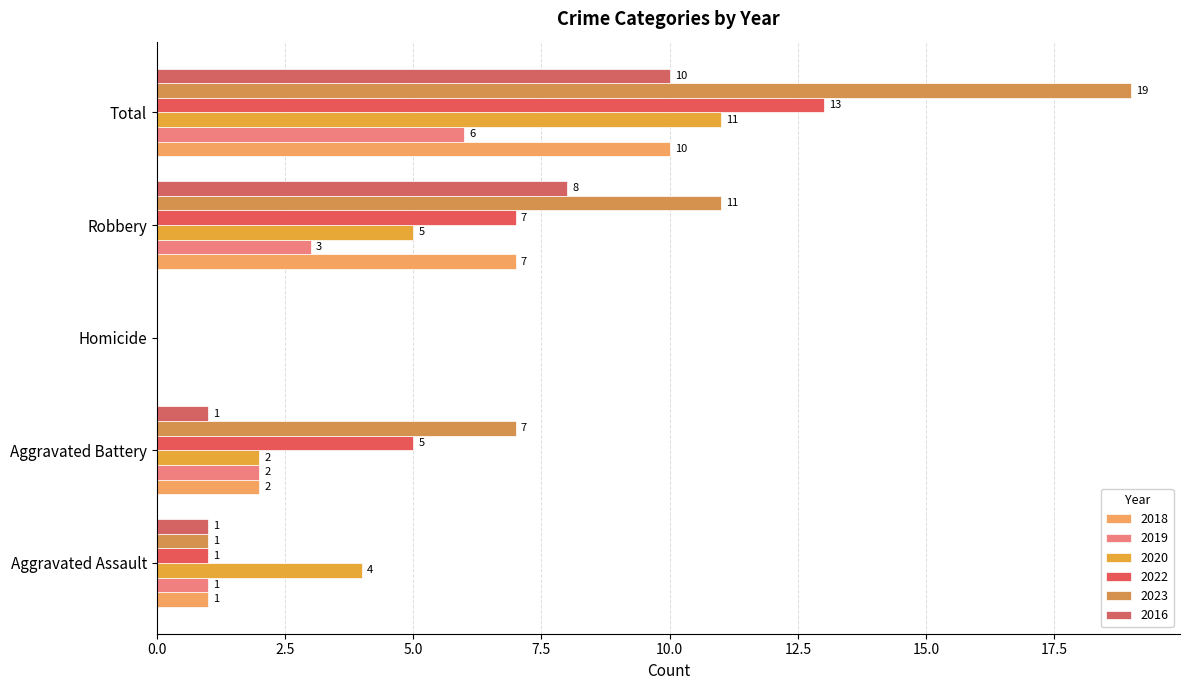

Which series has the widest spread of values?

2023